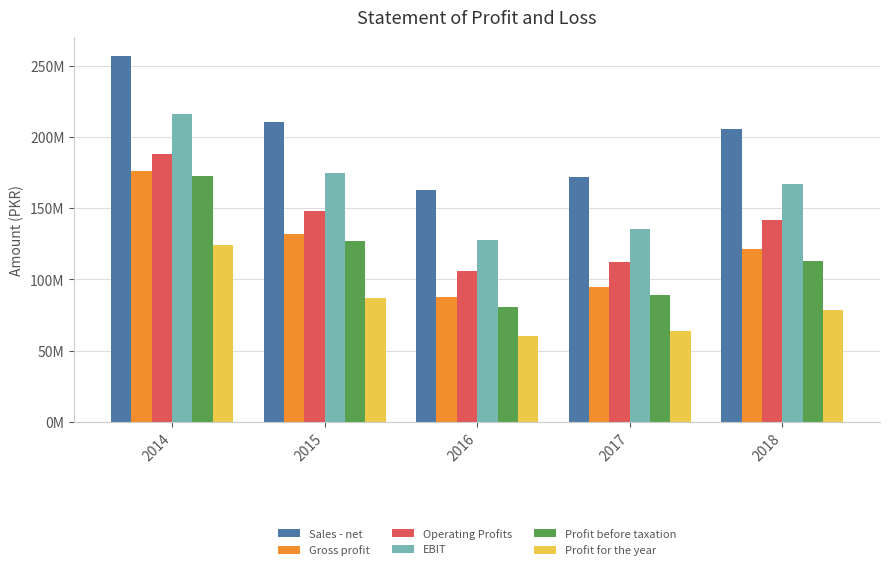

Does the chart contain any negative values?

No